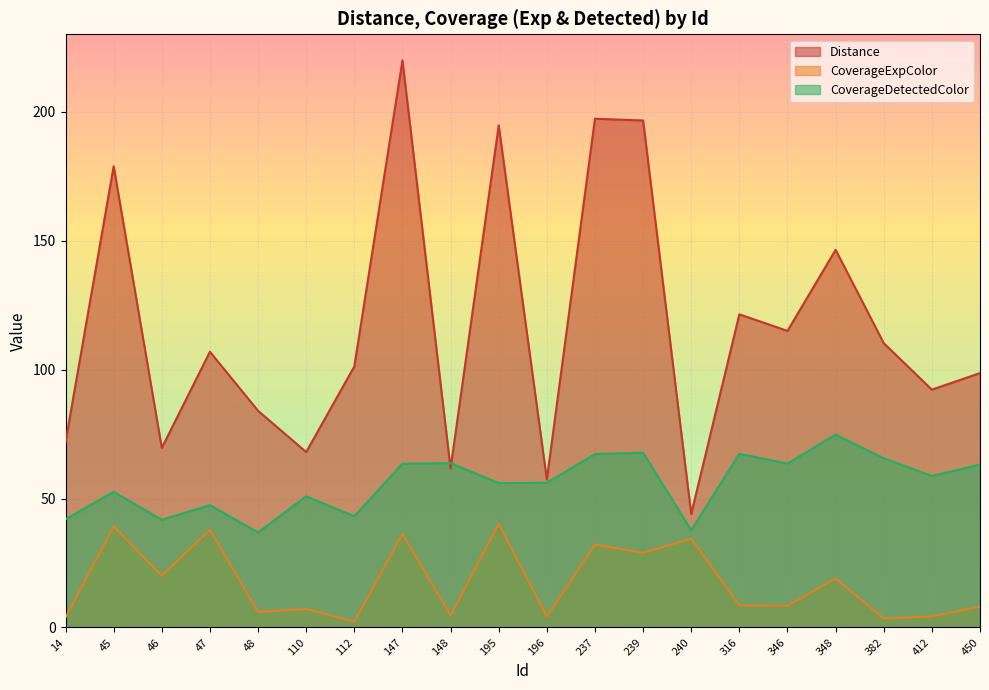

List the series in order of their overall mean, highest first.

Distance, CoverageDetectedColor, CoverageExpColor